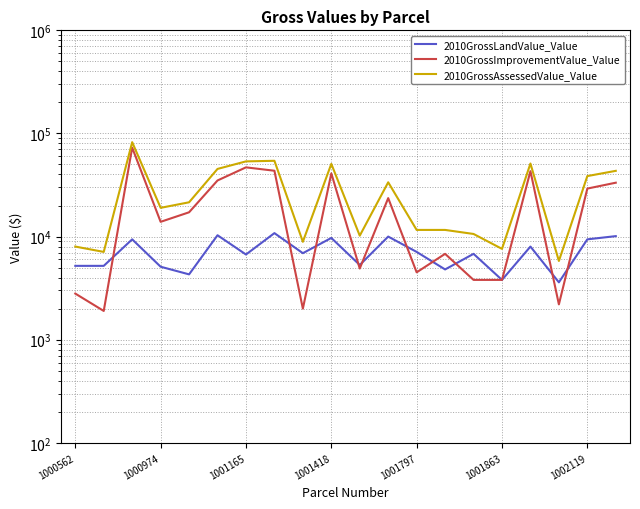

True or false: 2010GrossAssessedValue_Value and 2010GrossImprovementValue_Value intersect in this chart.

False